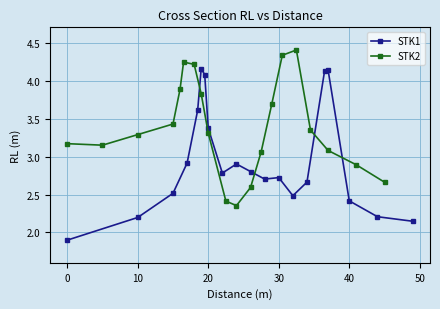

True or false: STK1 has a value of 3.2 at 10.

False